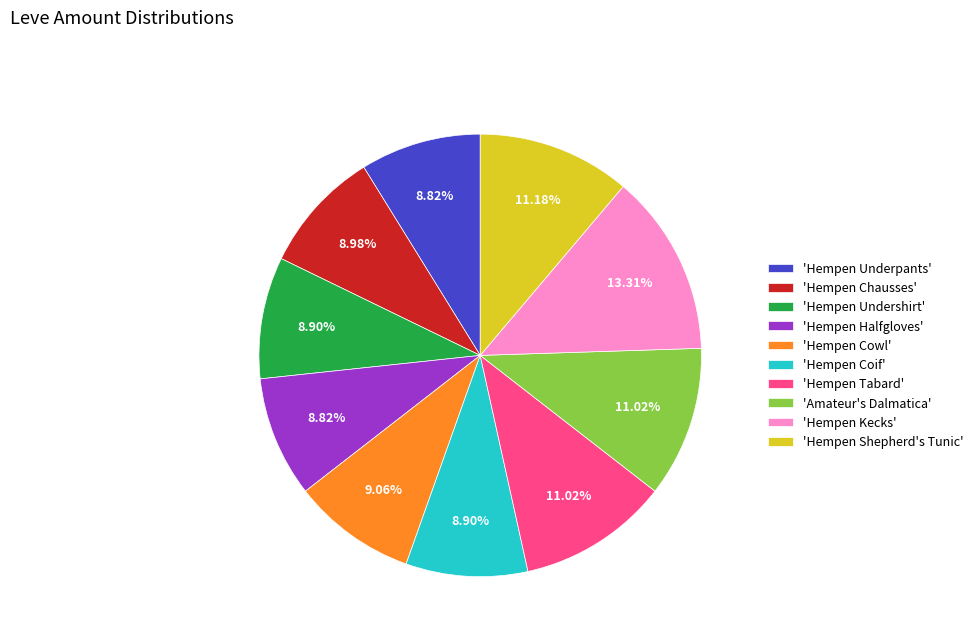

How many slices are in this pie chart?

10